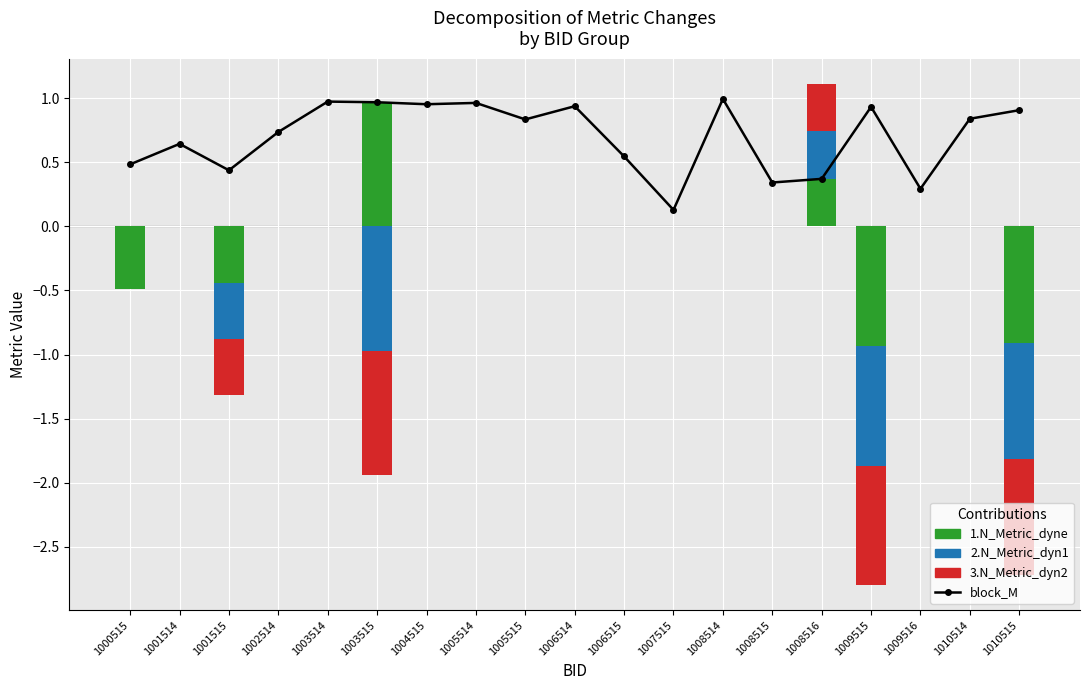

The value of 2.N_Metric_dyn1 at 1003515 is -0.2. True or false?

False